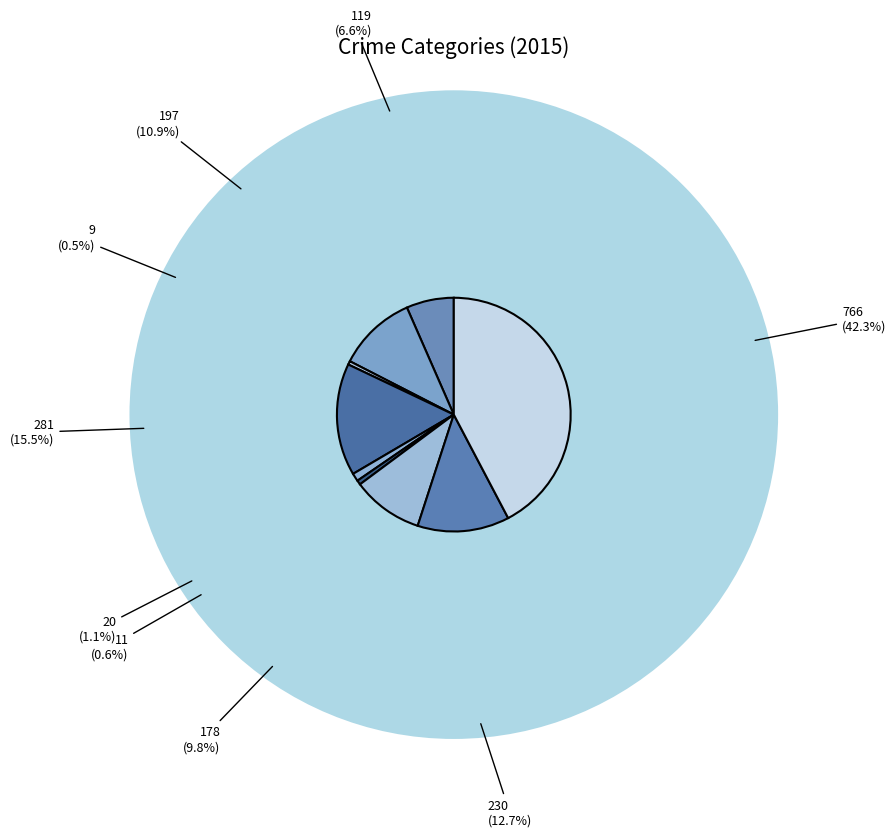

Between Aggravated Assault and Arson, which is larger?

Aggravated Assault